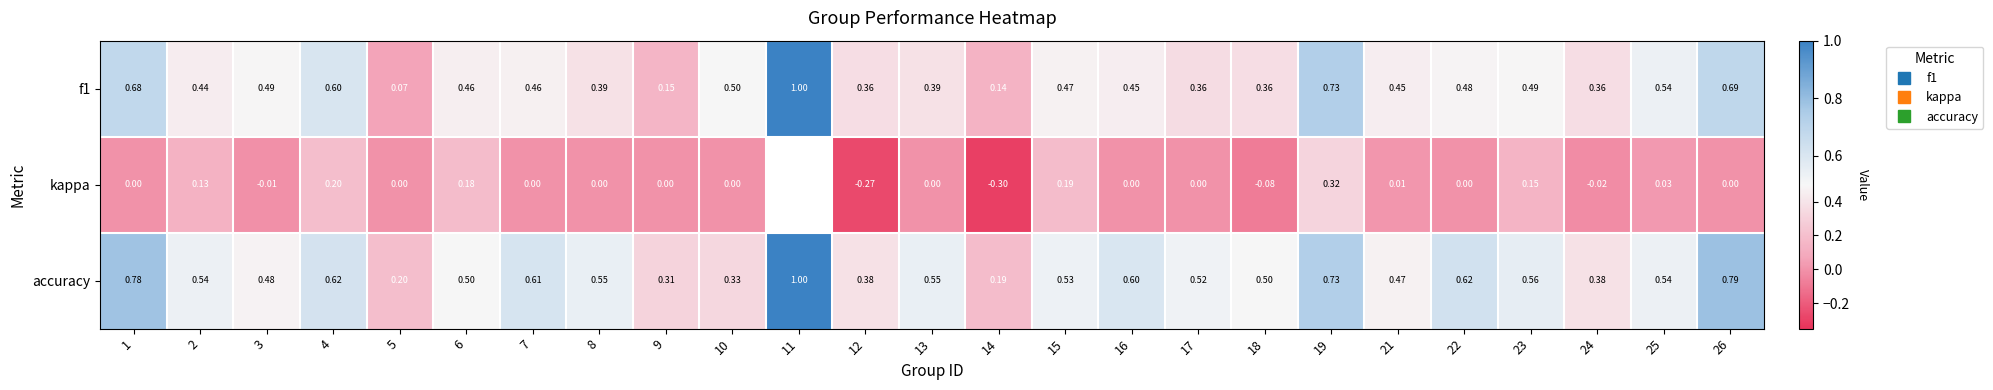

How many values in kappa are below zero?

5